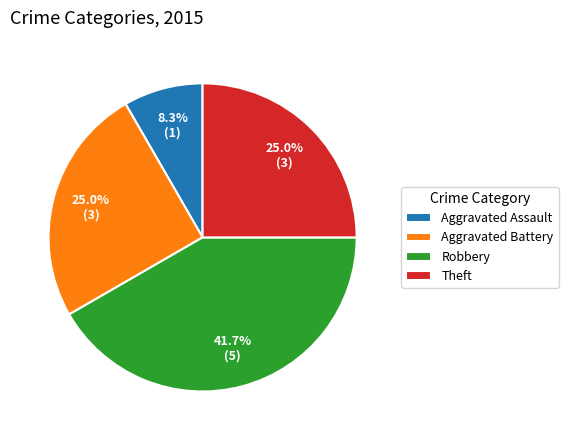

Does Robbery account for over 50% of the chart?

No